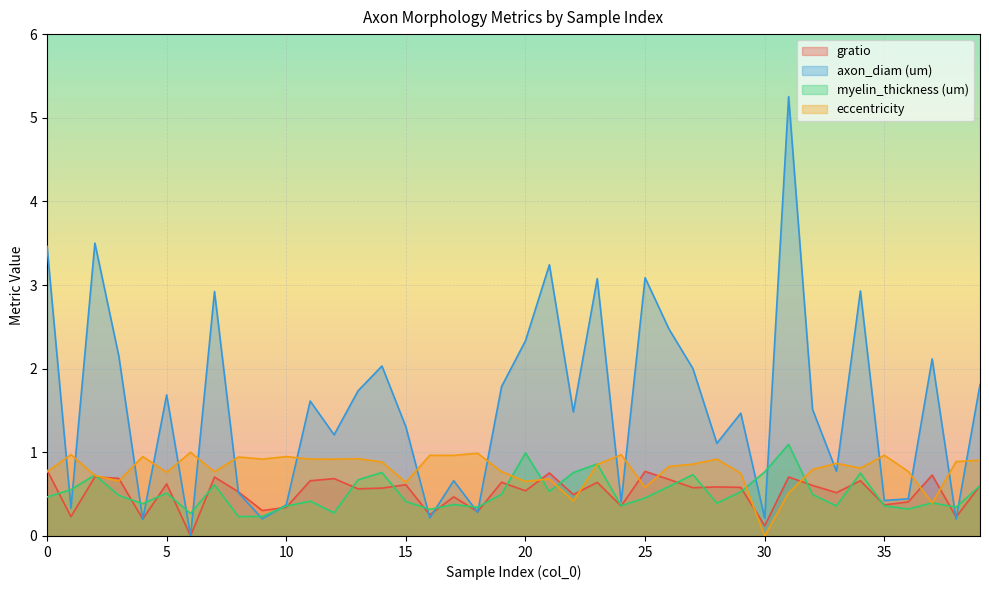

Where is the first local maximum for axon_diam (um)?

2